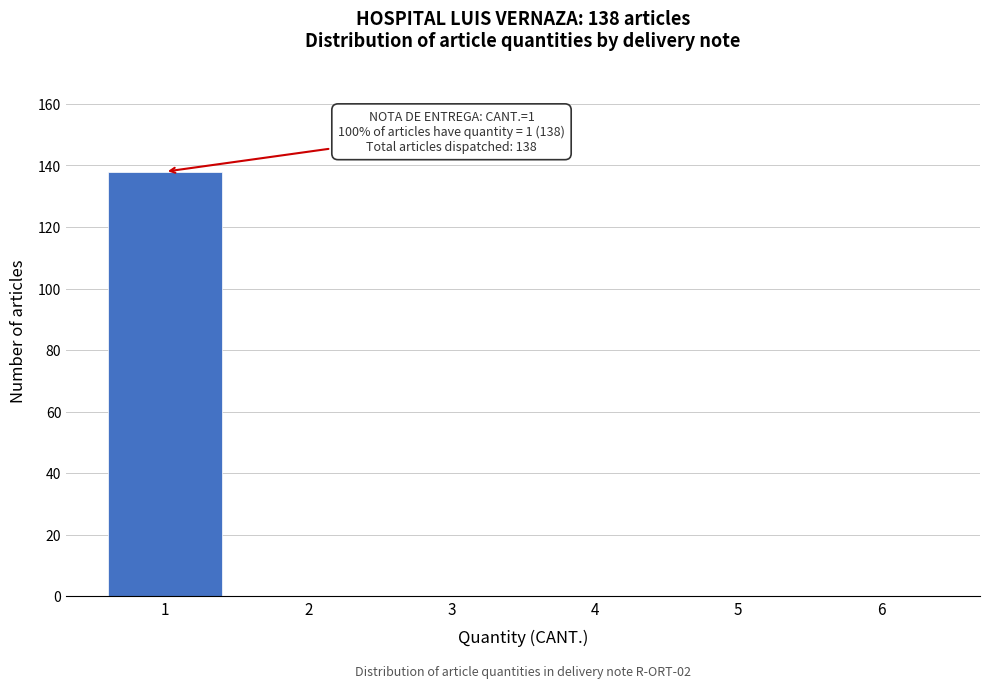

Reading left to right, list all the values displayed in this chart.

1=138	2=0	3=0	4=0	5=0	6=0